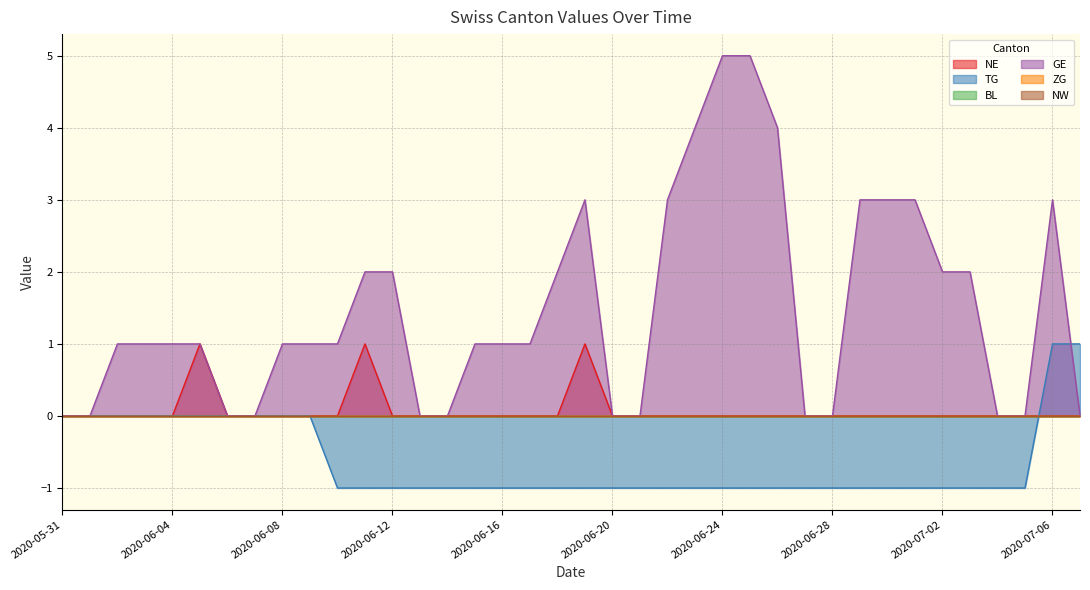

How many lines are shown in the chart?

6